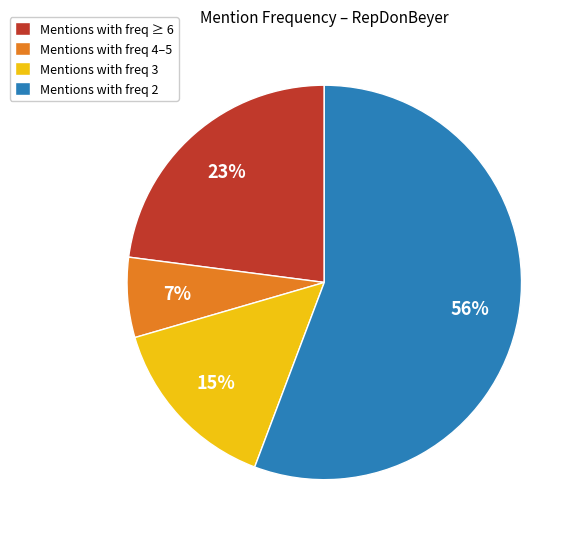

What is the largest slice in the pie chart?

Mentions with freq 2